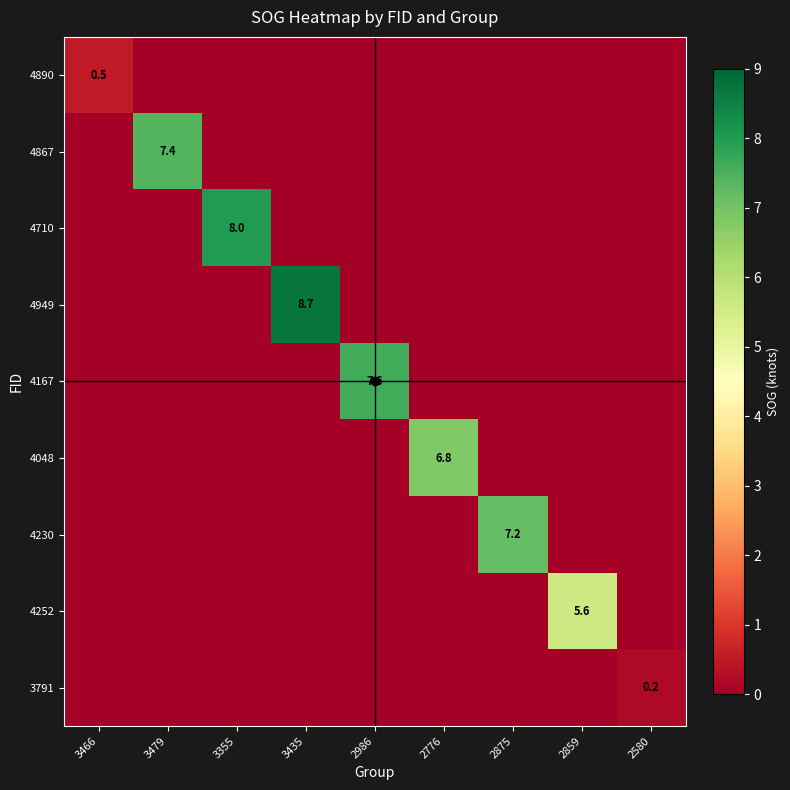

Is it true that 4890 equals 0.2 at 3466?

False